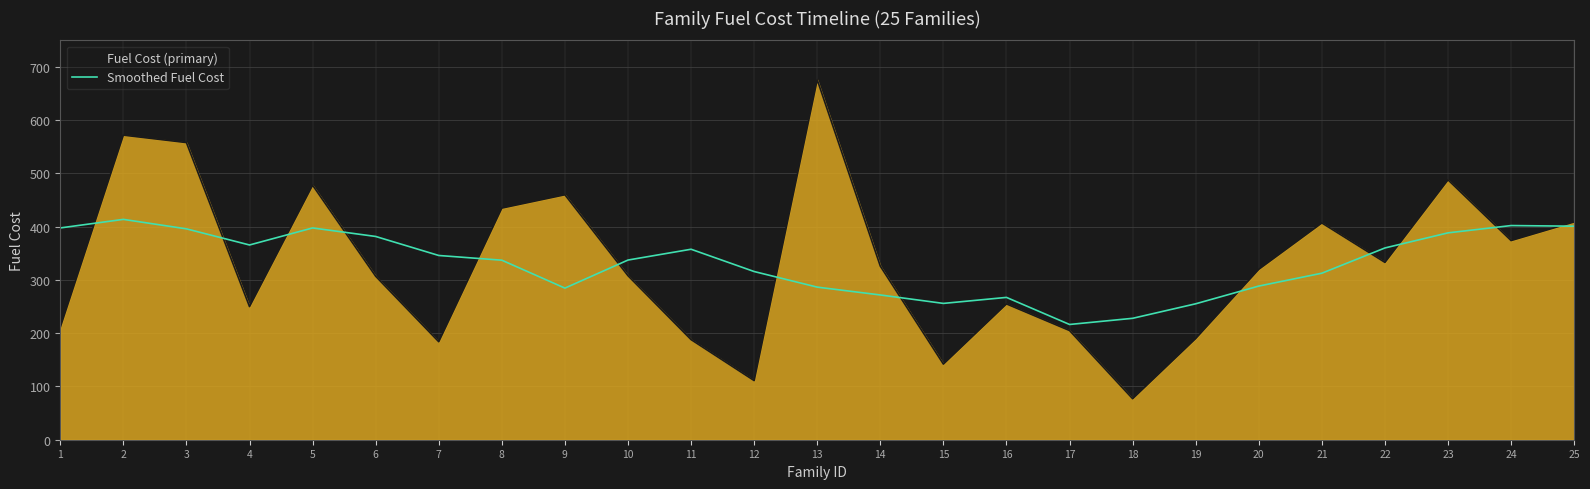

What are all the series names shown in the legend?

Fuel Cost (primary), Smoothed Fuel Cost